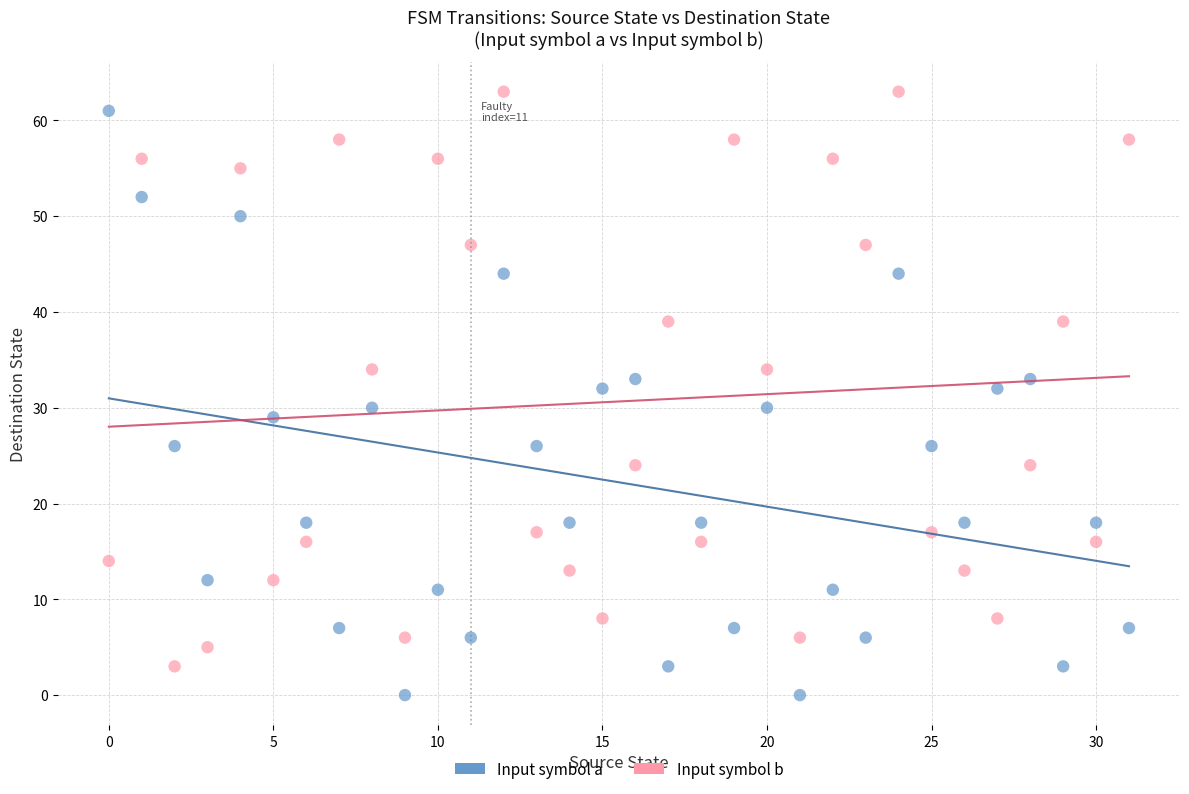

Across all data points, what is the range of Y values (max minus min)?

63